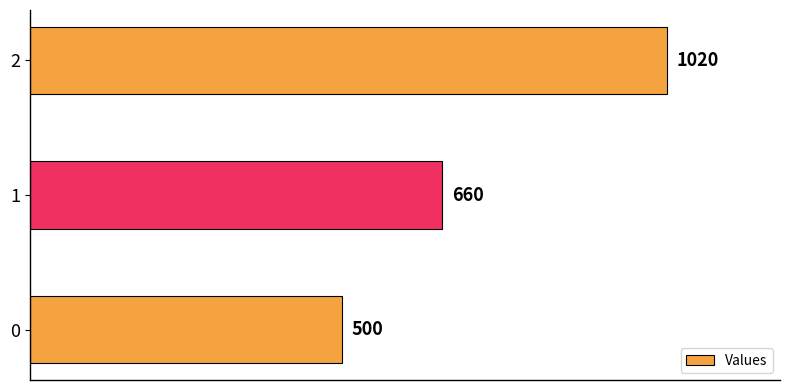

What is the difference between the maximum and minimum values?

520